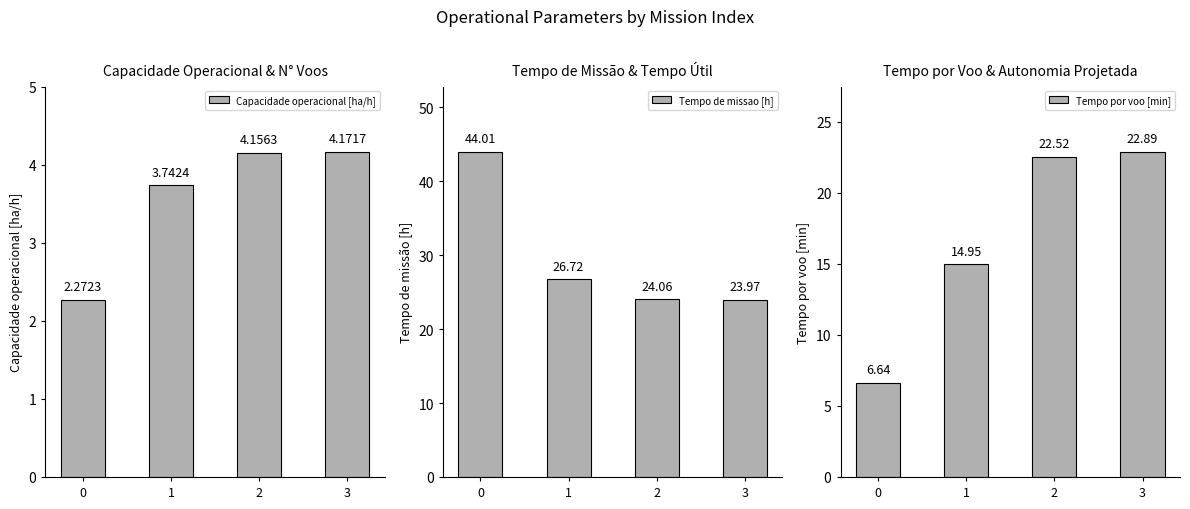

At which label is Tempo de missao [h] closest to 33?

1